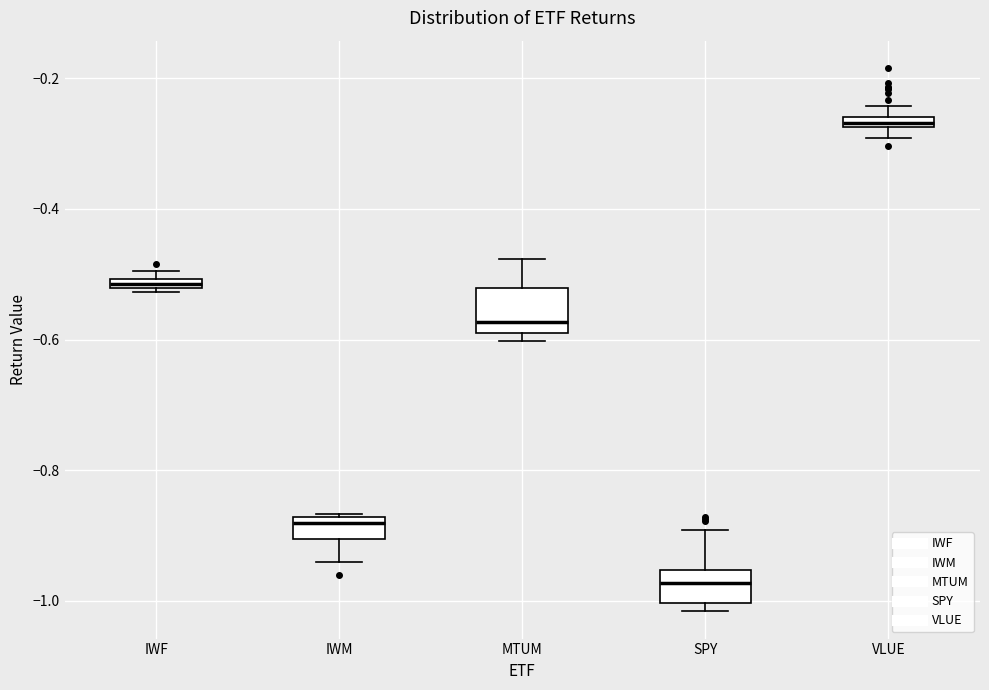

Which box has the lowest median line?

SPY